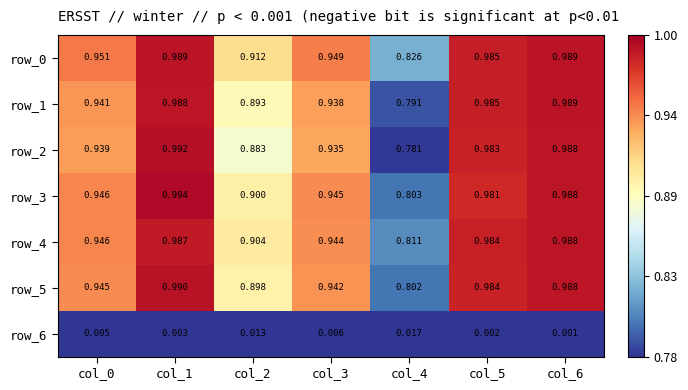

The value of row_0 at col_5 is 1.7. True or false?

False